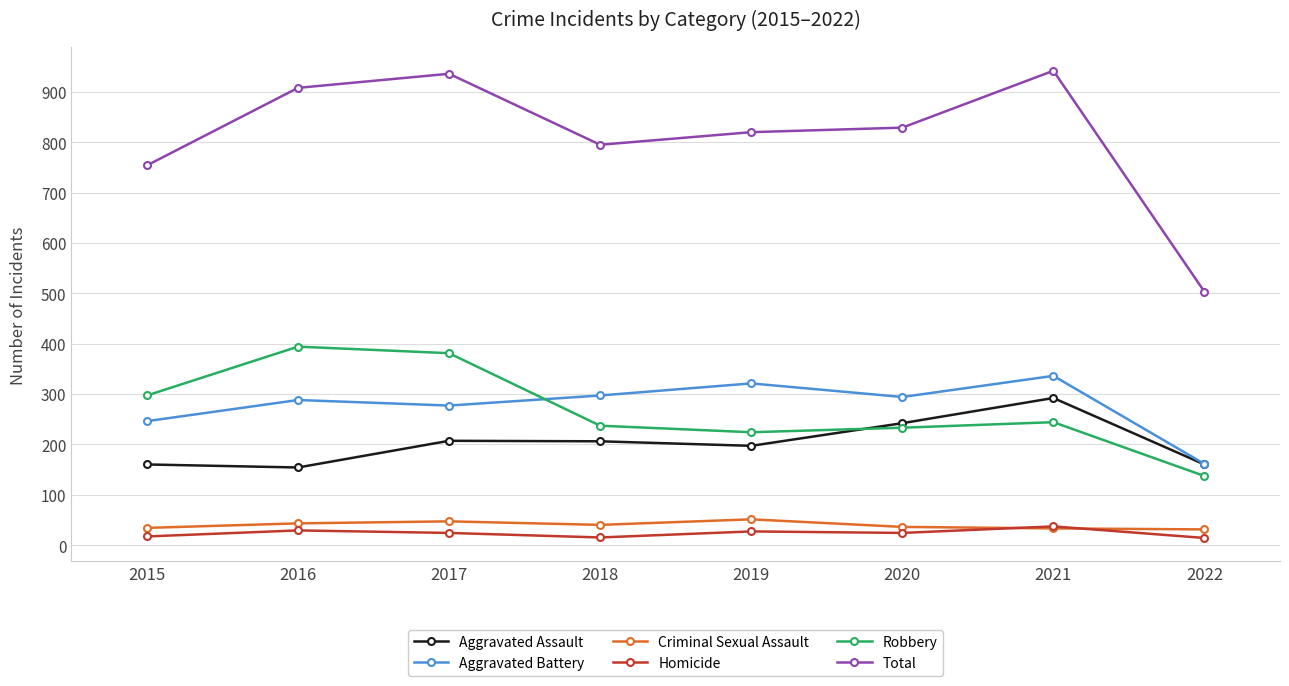

What is the highest value of the Aggravated Assault series?

292